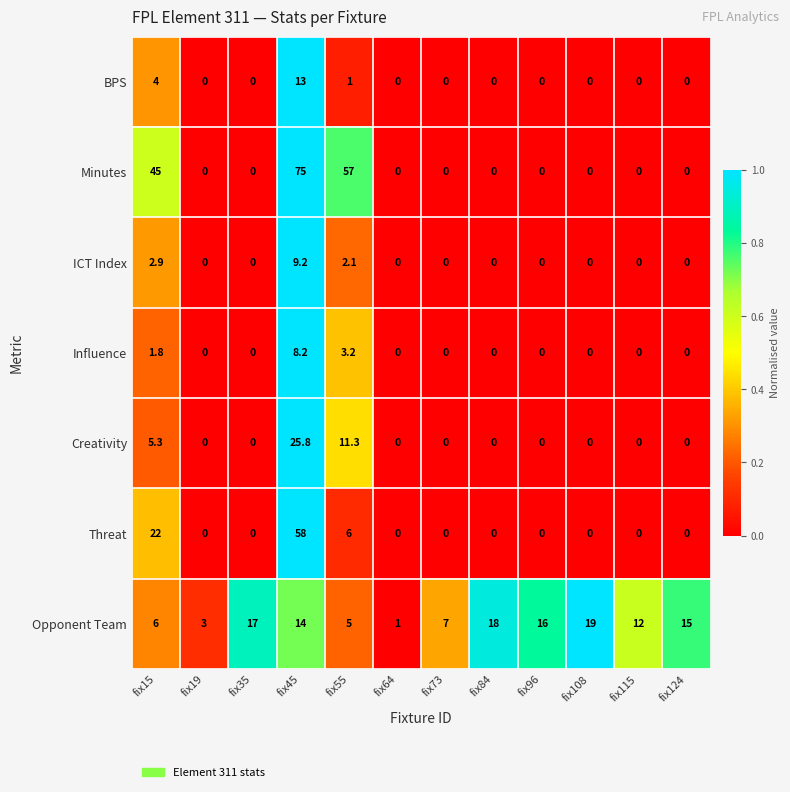

What is the maximum value shown in the chart?

75.0